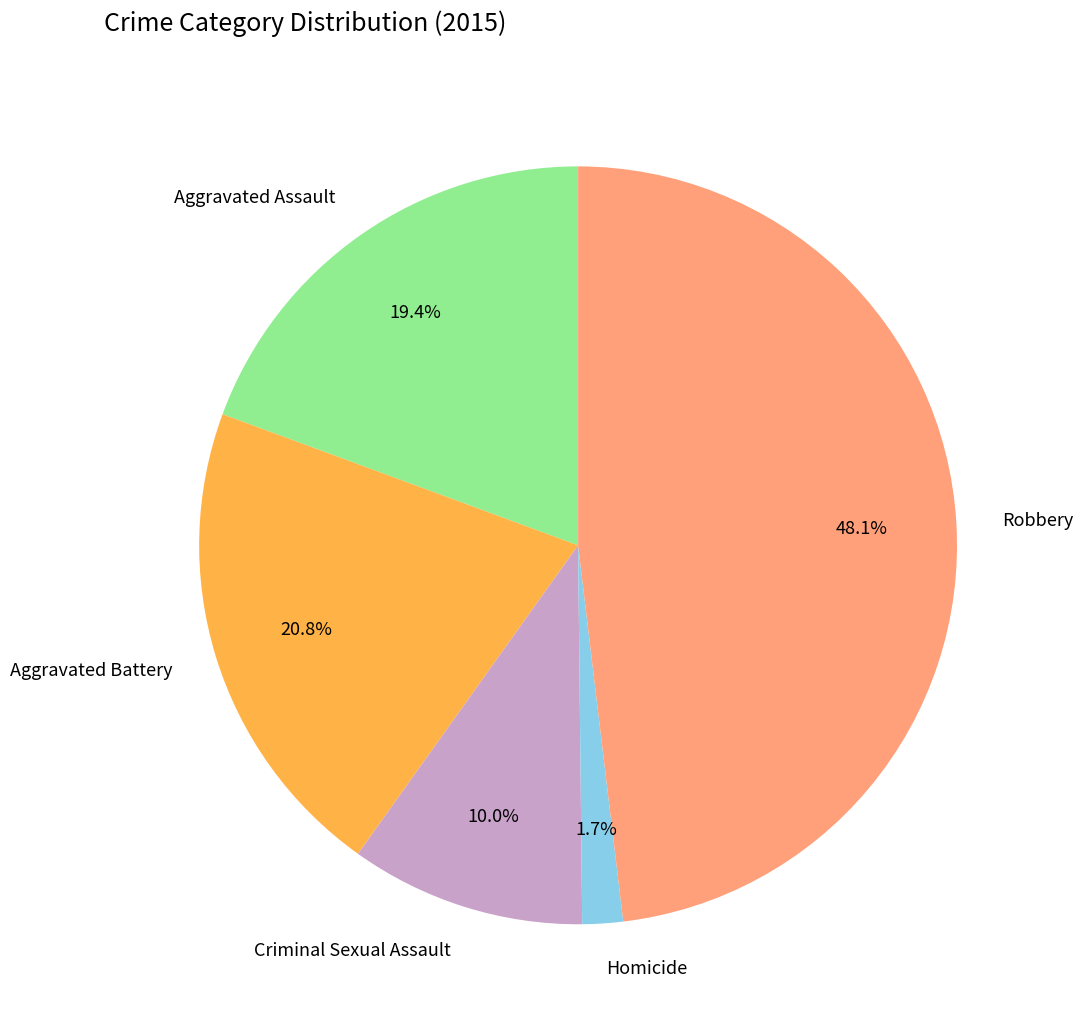

What is the ratio of the value at Aggravated Battery to the value at Robbery?

0.4